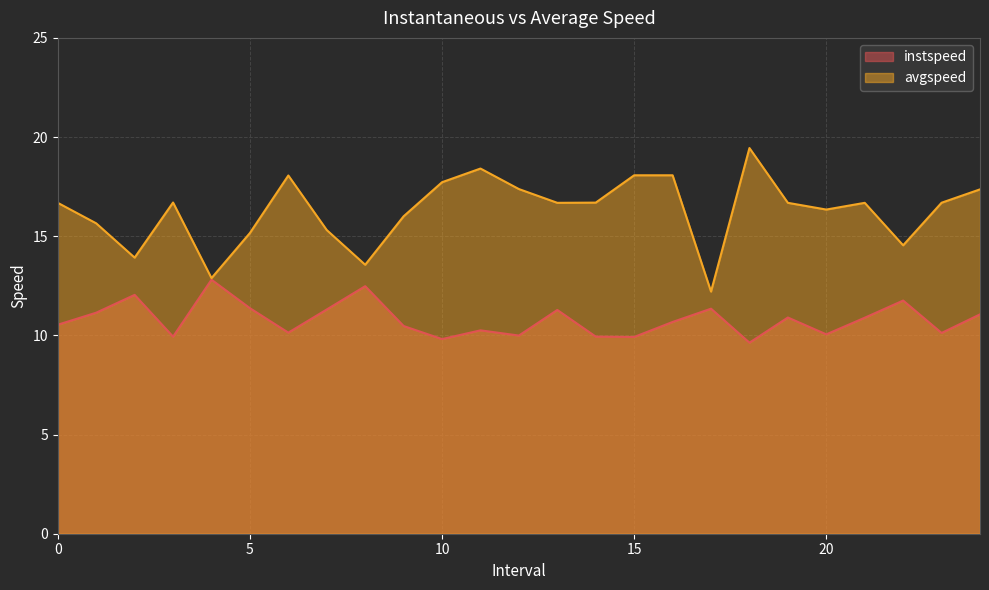

True or false: avgspeed and instspeed intersect in this chart.

False